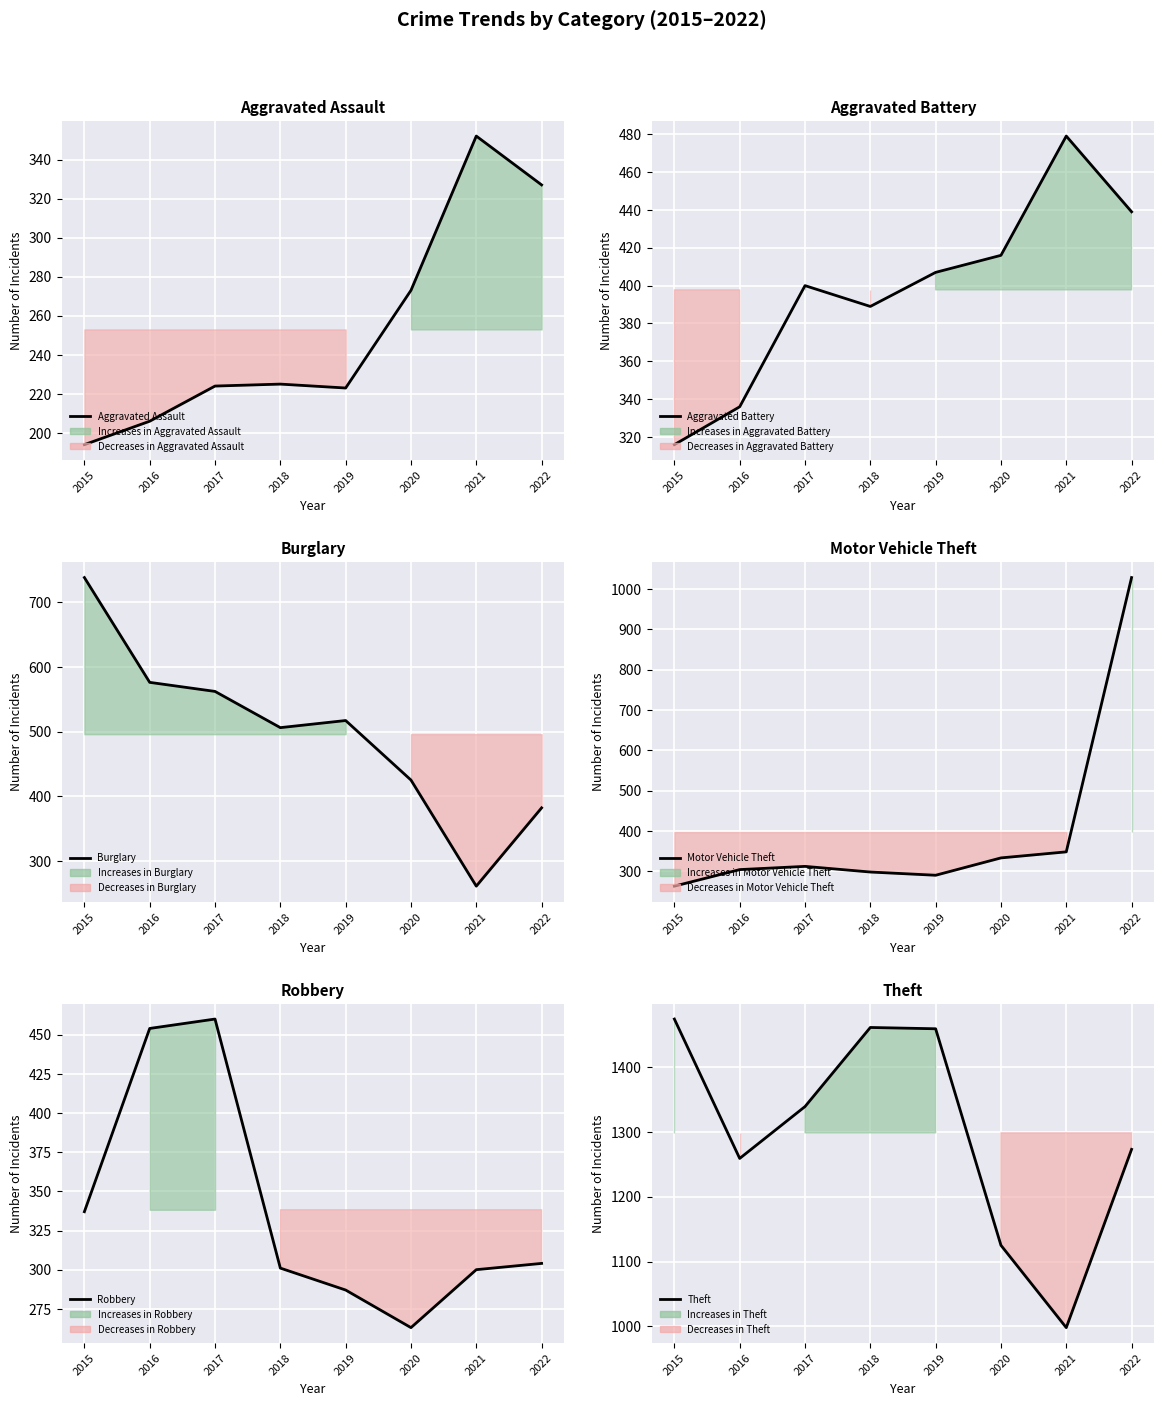

What is the difference between the Aggravated Battery values at 2021 and 2017?

79